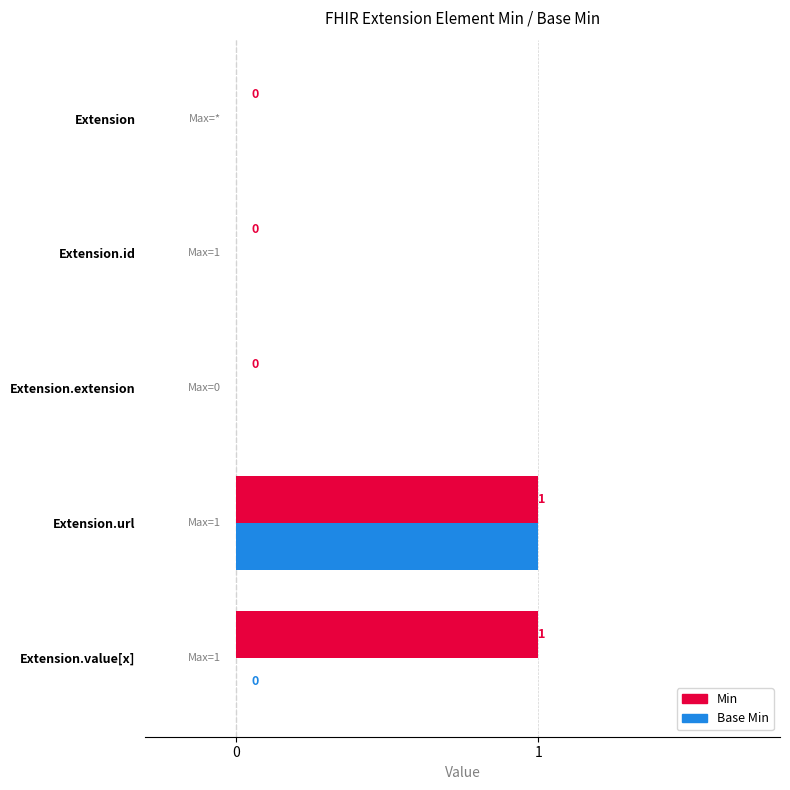

Which series has the largest total across all categories?

Min